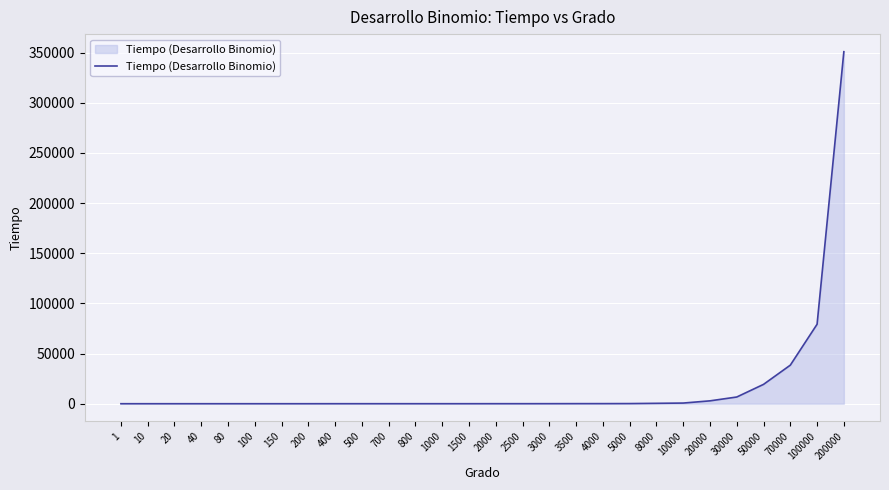

True or false: the data shows 38435 at 70000.

True